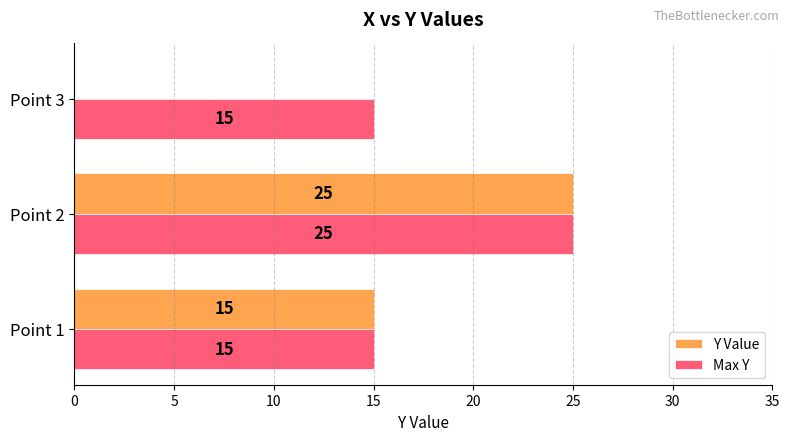

How many data points does each series have?

3